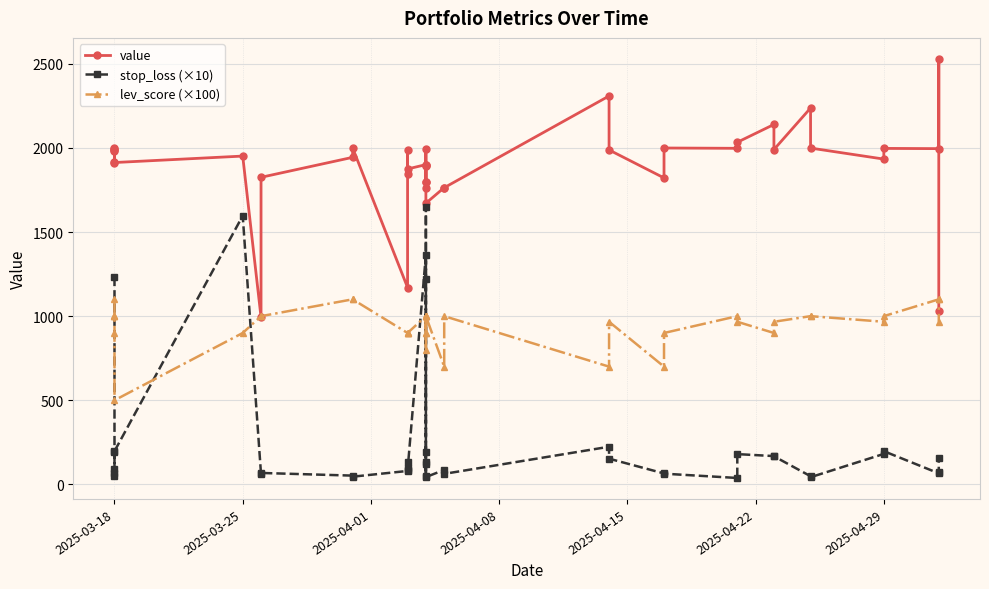

Which series has the widest spread of values?

stop_loss (×10)